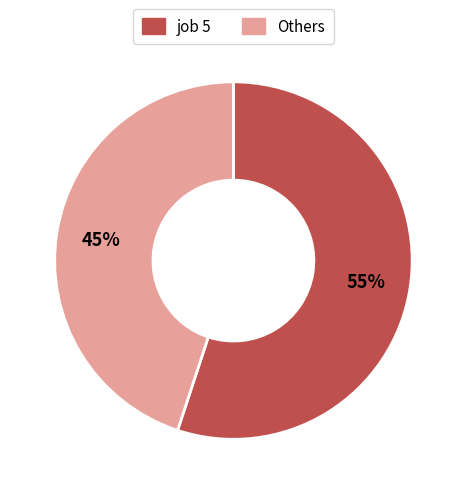

To the nearest percent, what is the difference between the largest and smallest slice percentages?

10%